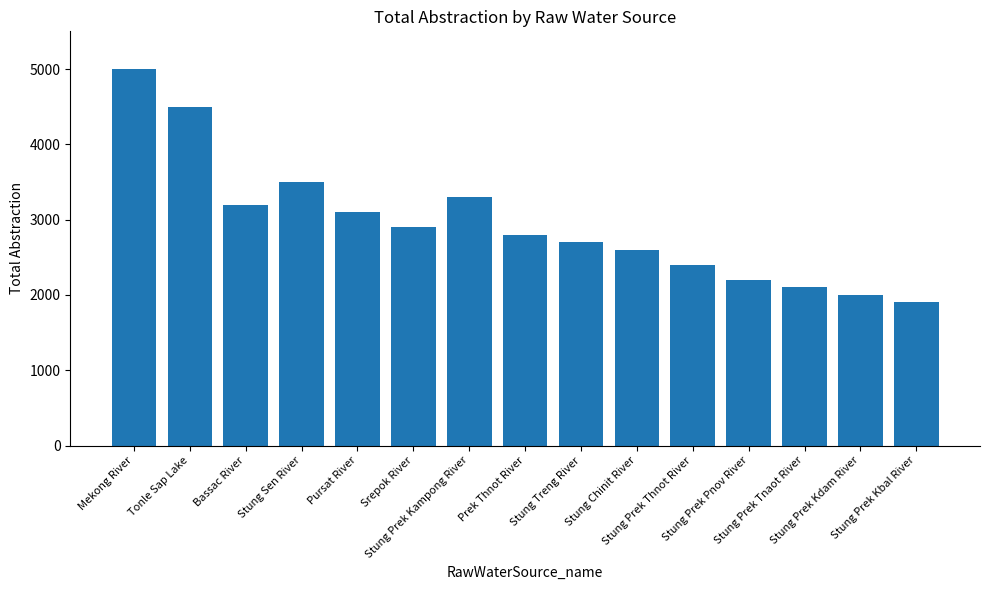

What is the value of the 14th bar from the left?

2000.8